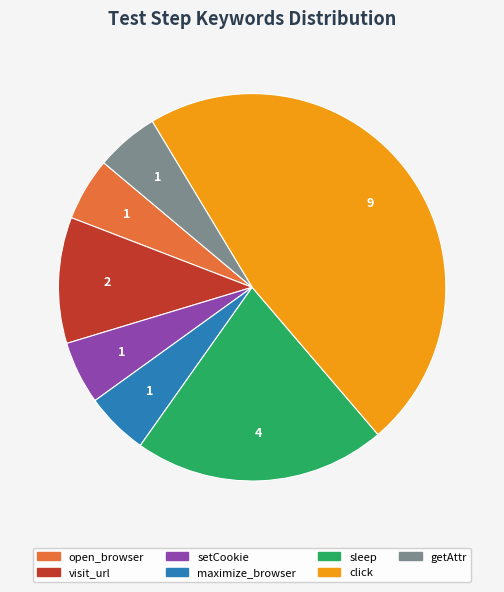

What is the ratio of the value at setCookie to the value at maximize_browser?

1.0